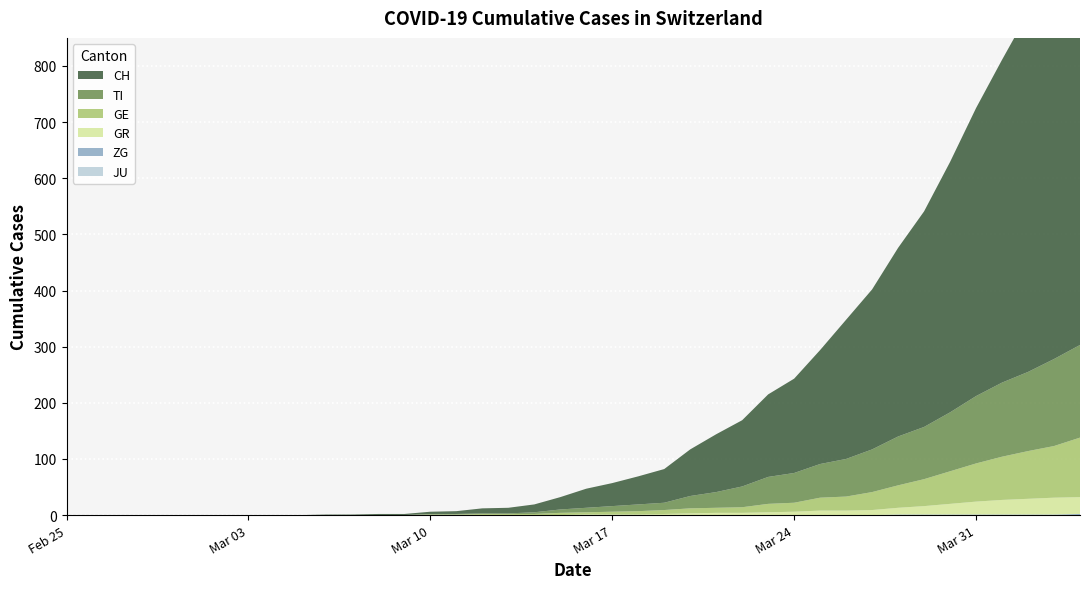

Reading left to right, extract all data points from this chart.

CH: 0	0	0	0	0	0	0	0	0	0	1	1	2	2	4	5	9	10	14	22	34	41	50	60	83	103	118	147	168	203	248	285	336	384	446	513	575	639	700	767
TI: 0	0	0	0	0	0	0	0	0	0	0	0	0	0	1	1	1	1	3	6	8	10	12	13	22	28	37	48	53	60	67	76	87	93	105	120	132	141	155	165
GE: 0	0	0	0	0	0	0	0	0	0	0	0	0	0	1	1	2	2	2	4	4	5	6	7	9	9	10	15	16	23	25	32	40	48	58	68	77	85	92	106
GR: 0	0	0	0	0	0	0	0	0	0	0	0	0	0	0	0	0	0	0	0	1	1	1	2	3	4	4	5	6	8	8	9	12	15	19	23	26	28	30	30
JU: 0	0	0	0	0	0	0	0	0	0	0	0	0	0	0	0	0	0	0	0	0	0	0	0	0	0	0	0	0	0	0	0	0	0	0	0	0	0	0	0
ZG: 0	0	0	0	0	0	0	0	0	0	0	0	0	0	0	0	0	0	0	0	0	0	0	0	0	0	0	0	0	0	0	0	1	1	1	1	1	1	1	2